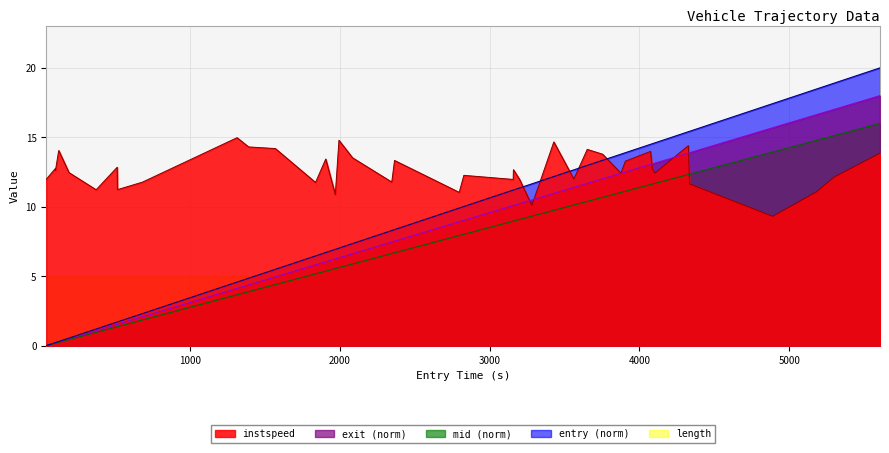

Does the chart have visible grid lines?

Yes